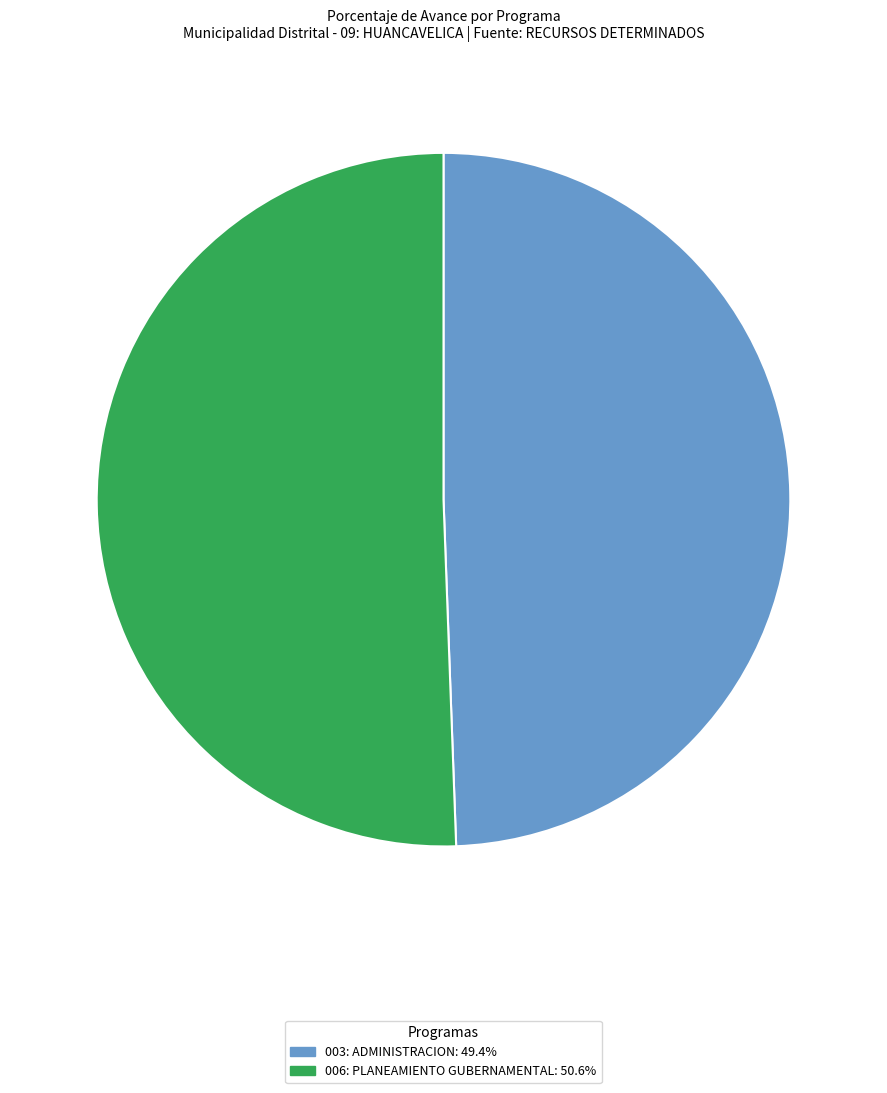

Combined, do 006: PLANEAMIENTO GUBERNAMENTAL: 50.6% and 003: ADMINISTRACION: 49.4% account for over 50%?

Yes